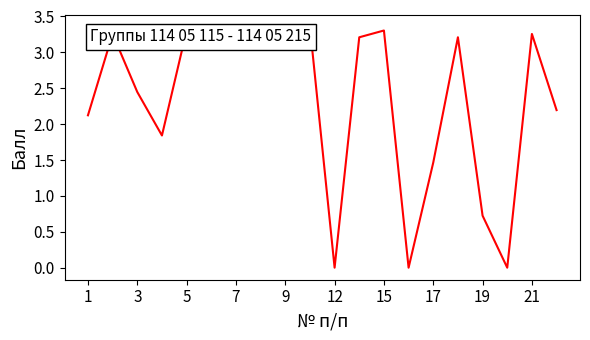

Does the chart have visible grid lines?

No